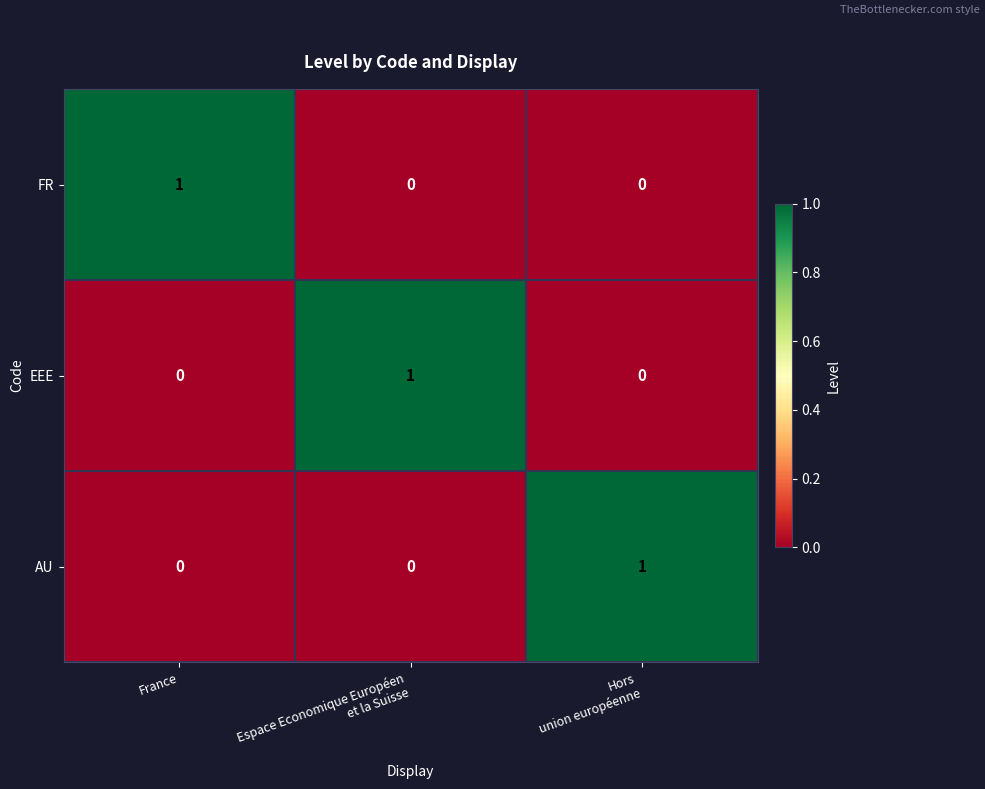

Reading right to left, extract all data points from this chart.

FR: 0	0	1
EEE: 0	1	0
AU: 1	0	0